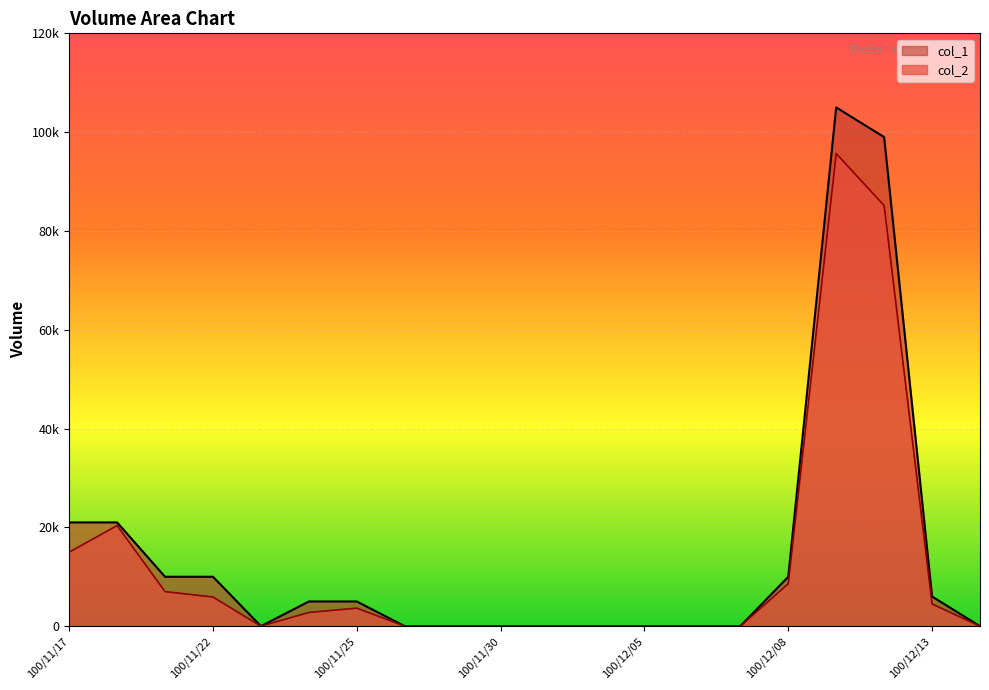

What is the label of the 15th point from the right?

100/11/24